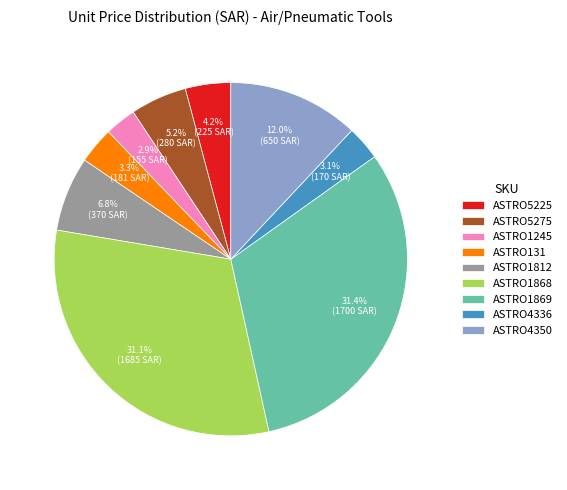

Is the sum of ASTRO1245 and ASTRO5275 greater than half?

No